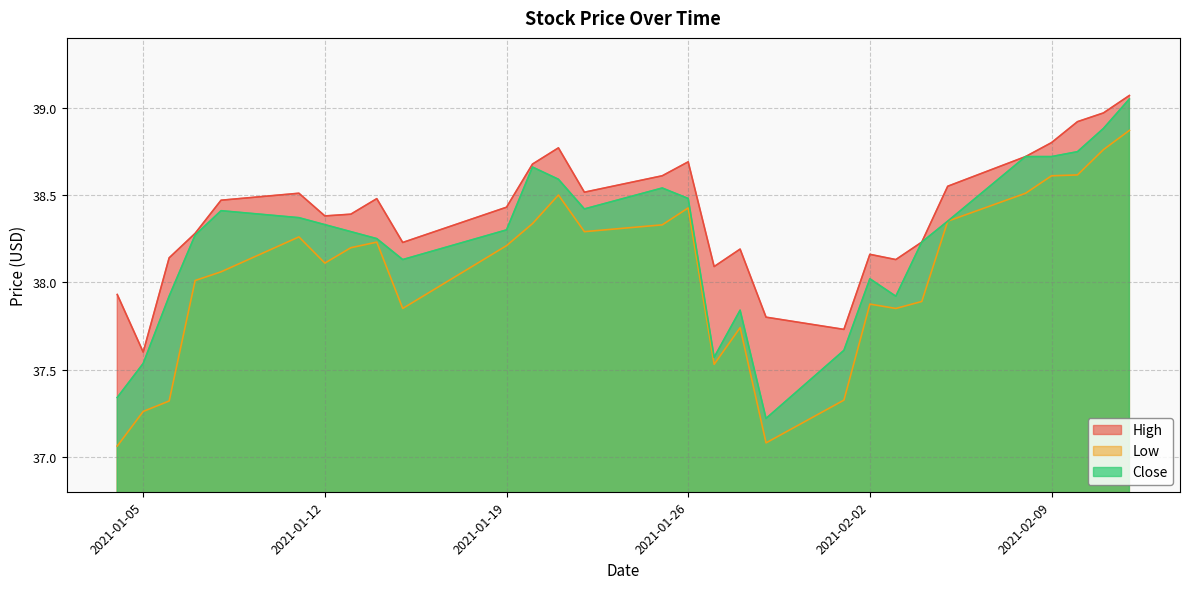

At which category does High reach its first local valley?

2021-01-05